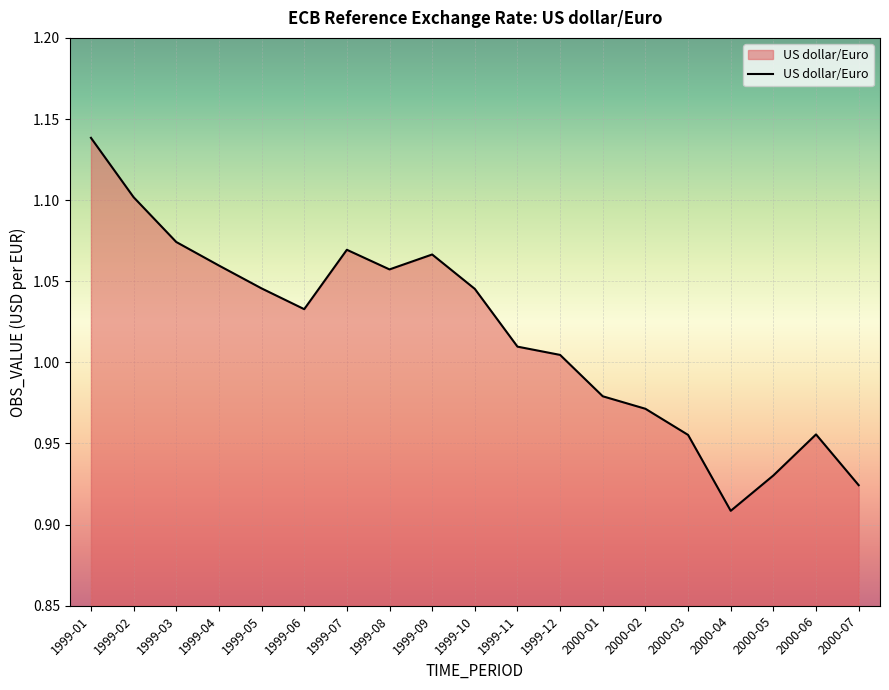

Which has a higher value, 1999-05 or 1999-06?

1999-05